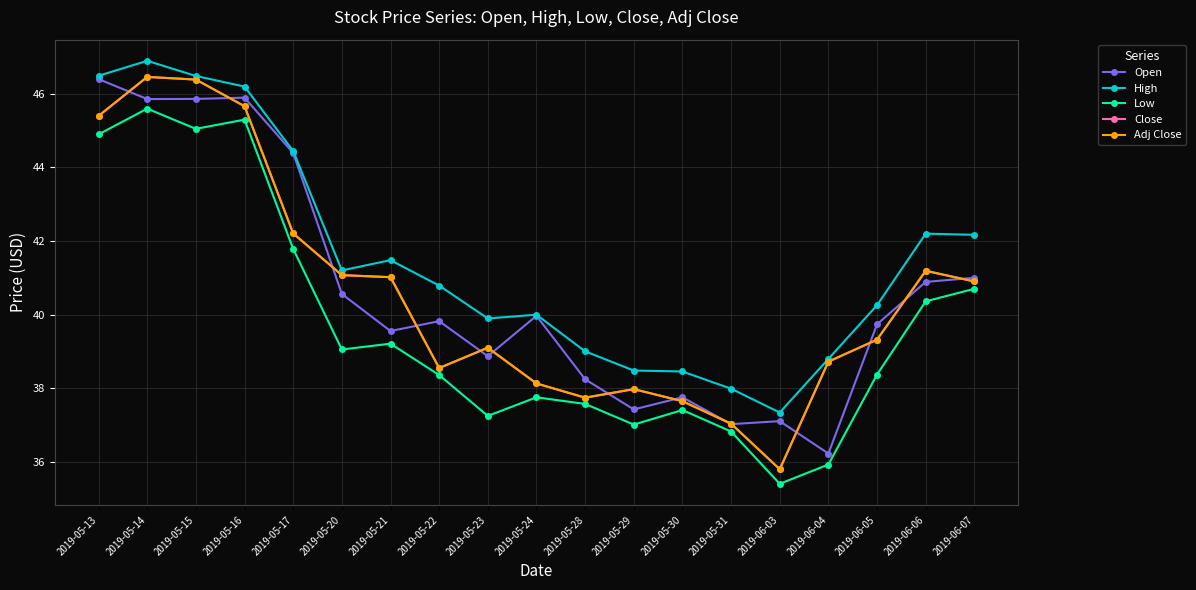

True or false: High and Adj Close intersect in this chart.

False